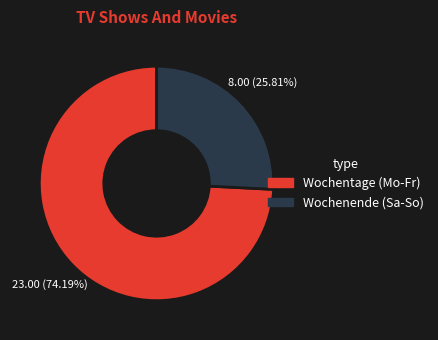

Does any single category account for the majority?

Yes